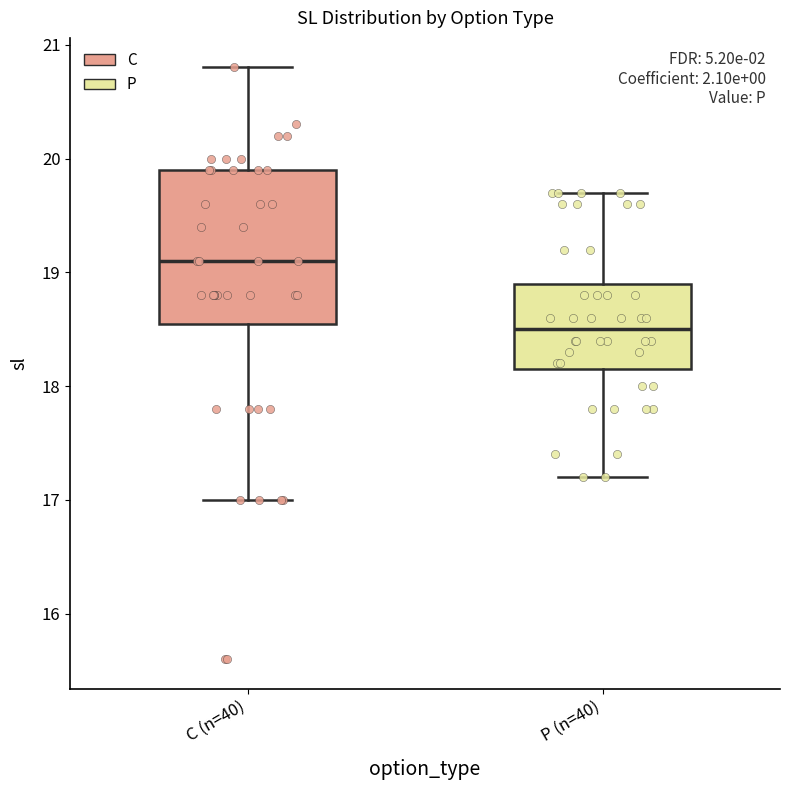

Reading left to right, read every box against the y-axis: the position of its median line, the range the box covers, and the ends of its whiskers. The values are not printed on the chart, so give them approximately, as read against the axis.

C (n=40): median 19.1, box 18.6 to 19.9, whiskers 17.0 to 20.8
P (n=40): median 18.5, box 18.2 to 18.9, whiskers 17.2 to 19.7